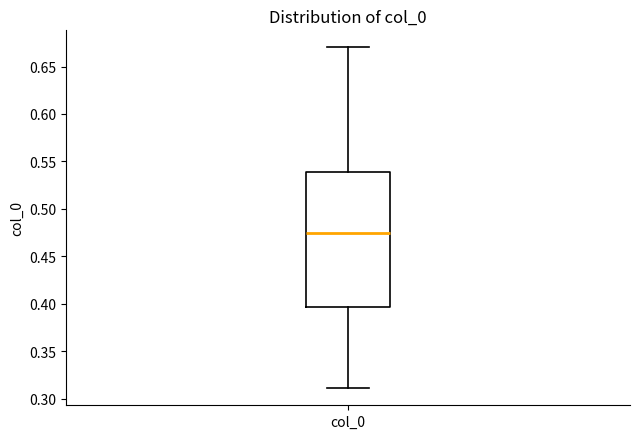

Where is the upper edge of the box for col_0 on the y-axis? The values are not printed on the chart, so give them approximately, as read against the axis.

0.540